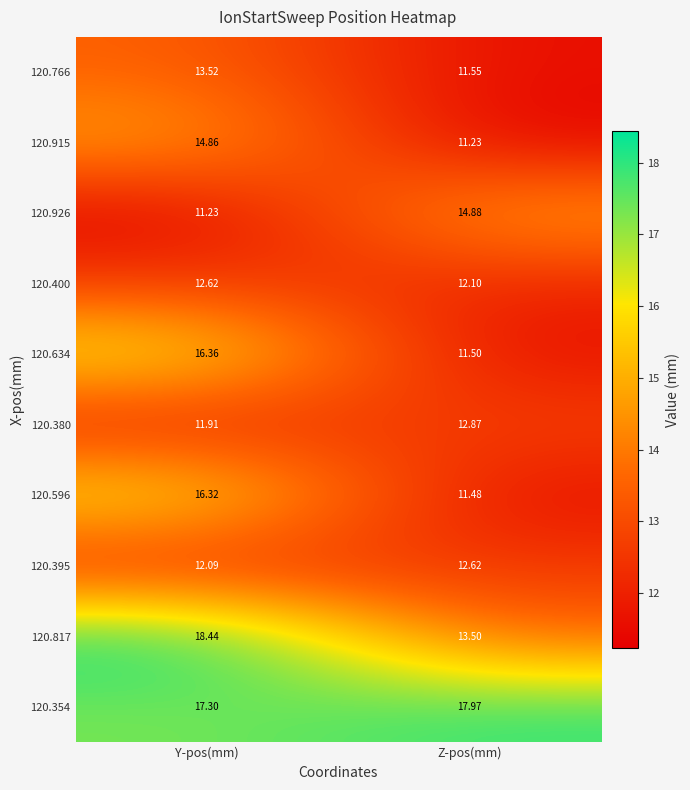

At how many categories does at least one series exceed 16?

2